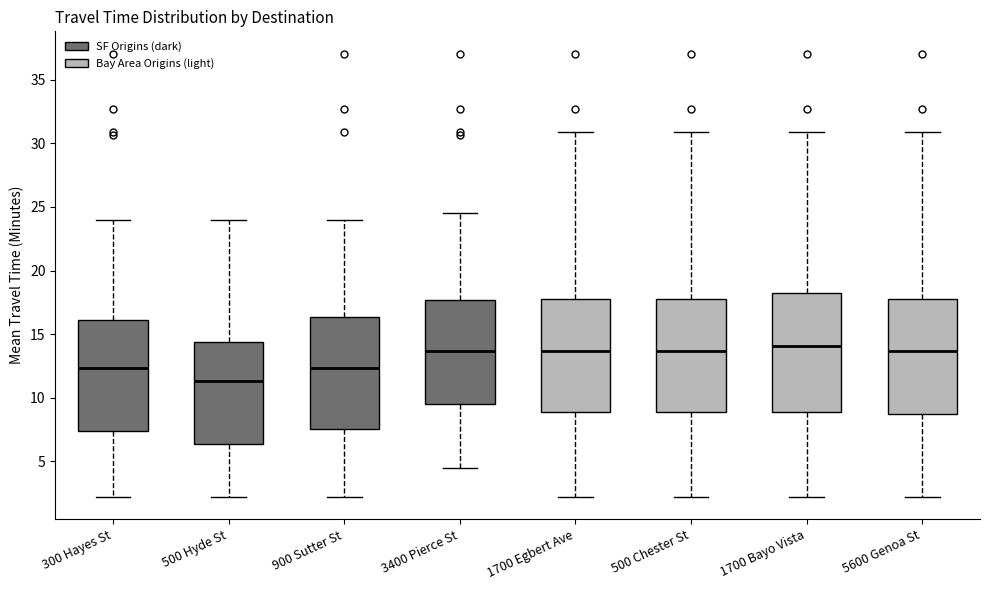

Reading left to right, transcribe this box plot: for each box, give where its median line is, the range the box spans, and where its two whiskers end, as read against the y-axis. The values are not printed on the chart, so give them approximately, as read against the axis.

300 Hayes St: median 12.5, box 7.5 to 16.0, whiskers 2.0 to 24.0
500 Hyde St: median 11.5, box 6.5 to 14.5, whiskers 2.0 to 24.0
900 Sutter St: median 12.5, box 7.5 to 16.5, whiskers 2.0 to 24.0
3400 Pierce St: median 13.5, box 9.5 to 17.5, whiskers 4.5 to 24.5
1700 Egbert Ave: median 13.5, box 9.0 to 17.5, whiskers 2.0 to 31.0
500 Chester St: median 13.5, box 9.0 to 17.5, whiskers 2.0 to 31.0
1700 Bayo Vista: median 14.0, box 9.0 to 18.0, whiskers 2.0 to 31.0
5600 Genoa St: median 13.5, box 8.5 to 17.5, whiskers 2.0 to 31.0